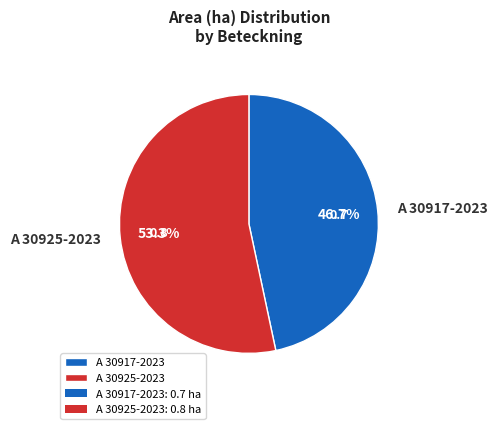

Combined, what portion of the pie is A 30925-2023 and A 30917-2023?

100.0%